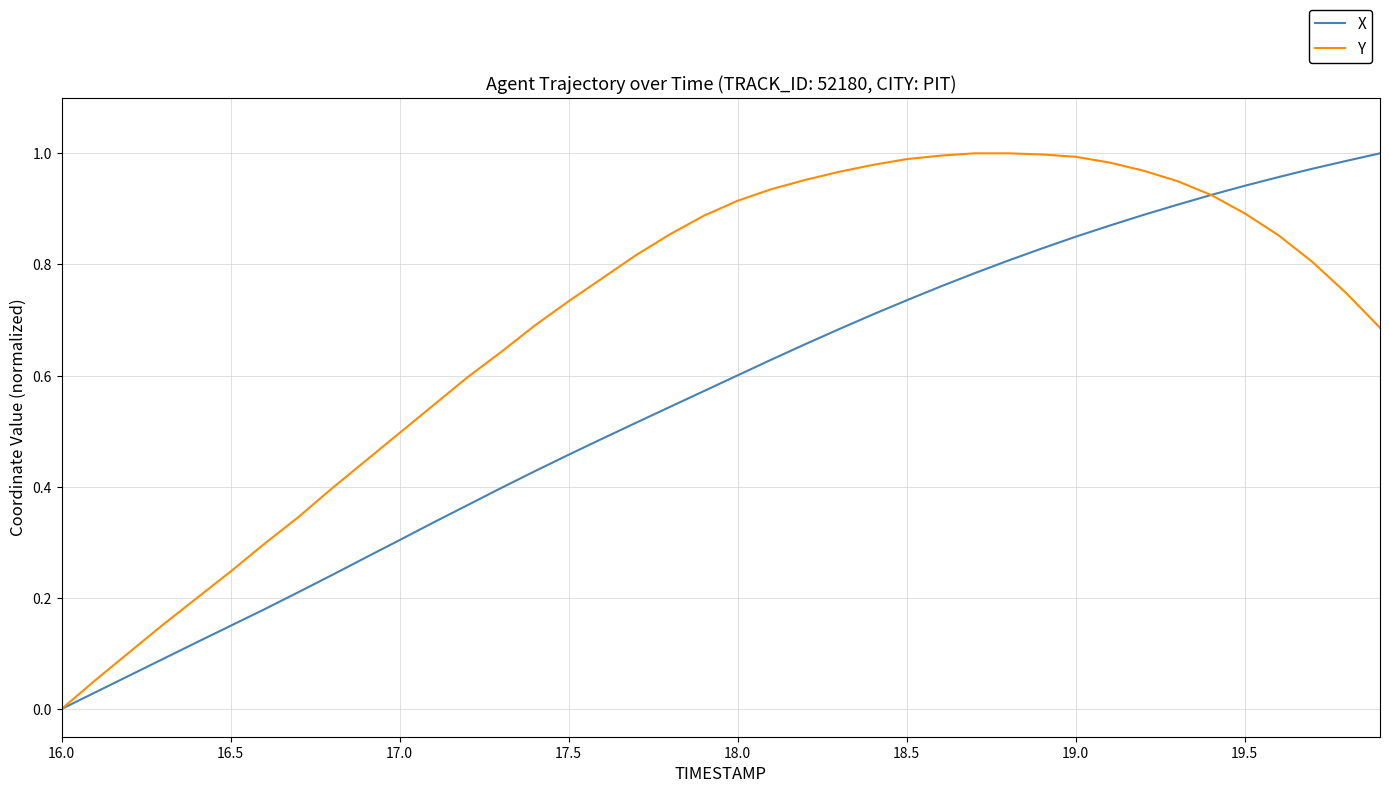

Which series has the largest total across all categories?

Y